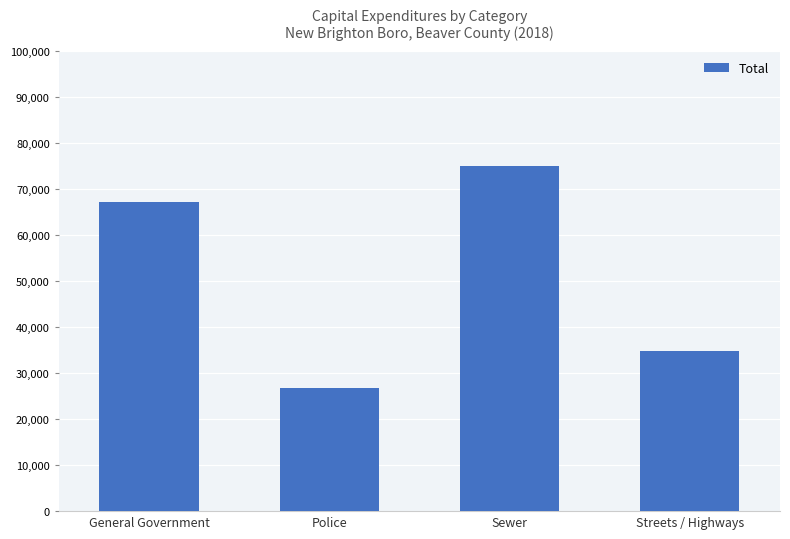

Count the values in the range 34899 to 74898.

3